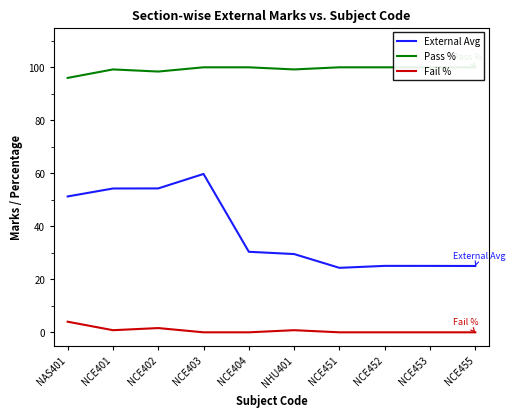

True or false: Fail % and External Avg cross at least once.

False